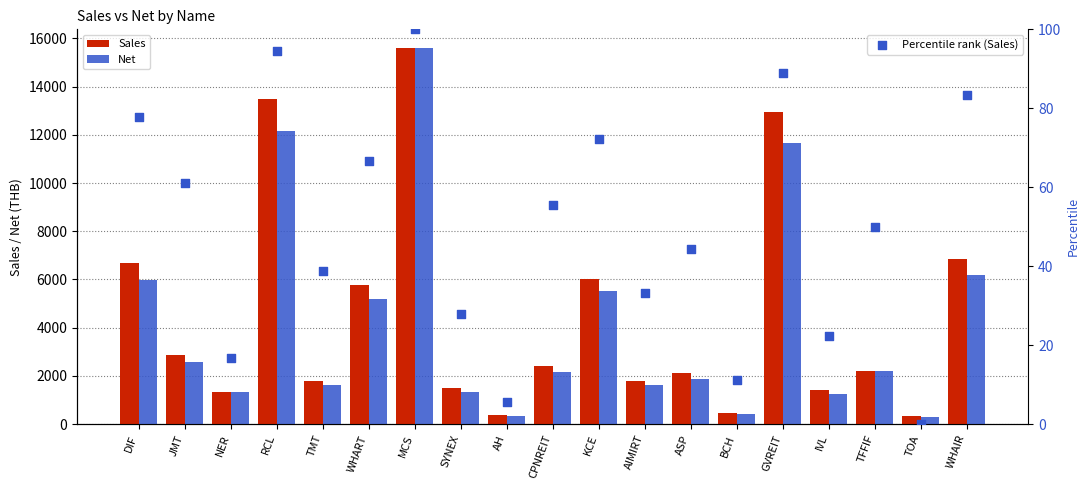

Which series has the largest total across all categories?

Sales